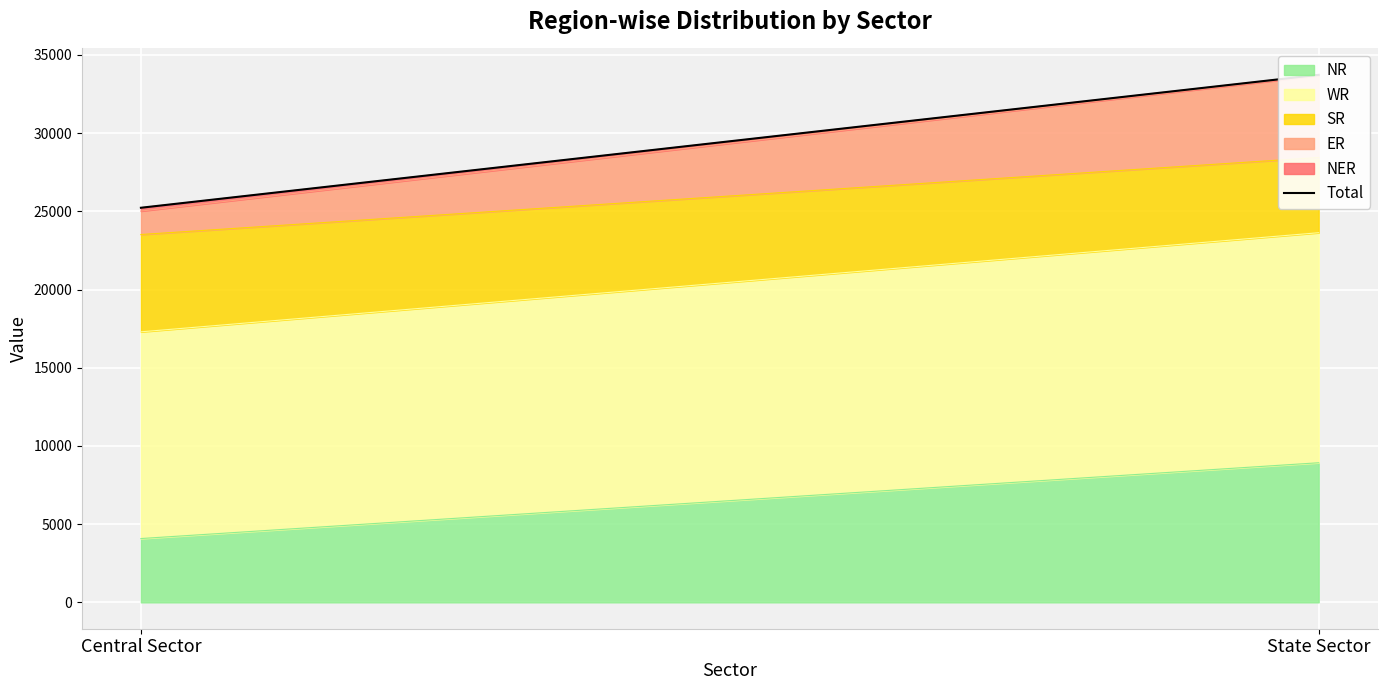

List the labels in order of value, largest first.

State Sector, Central Sector